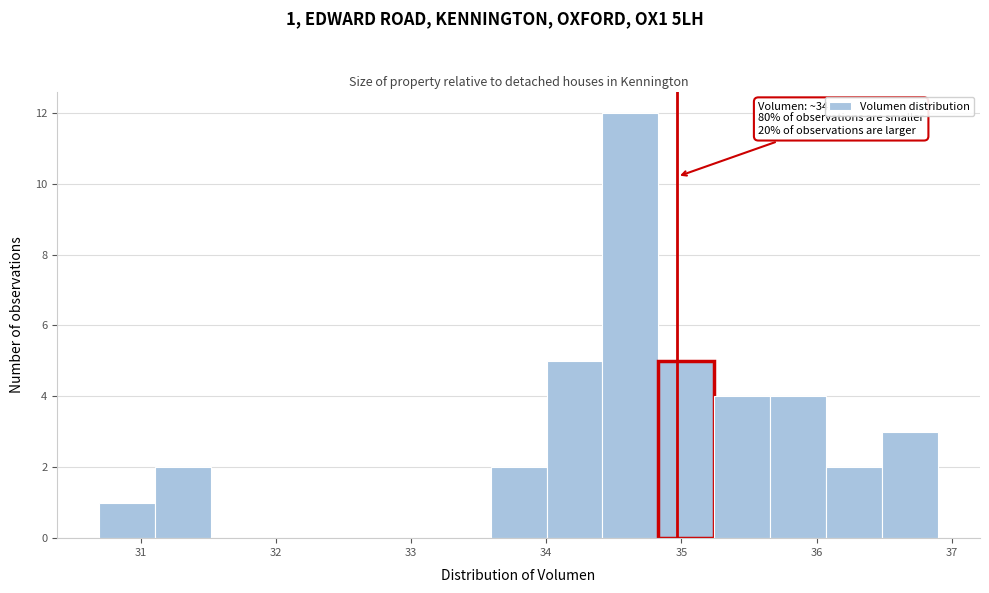

Over which range of the x-axis is the bar tallest?

34.4 to 34.8